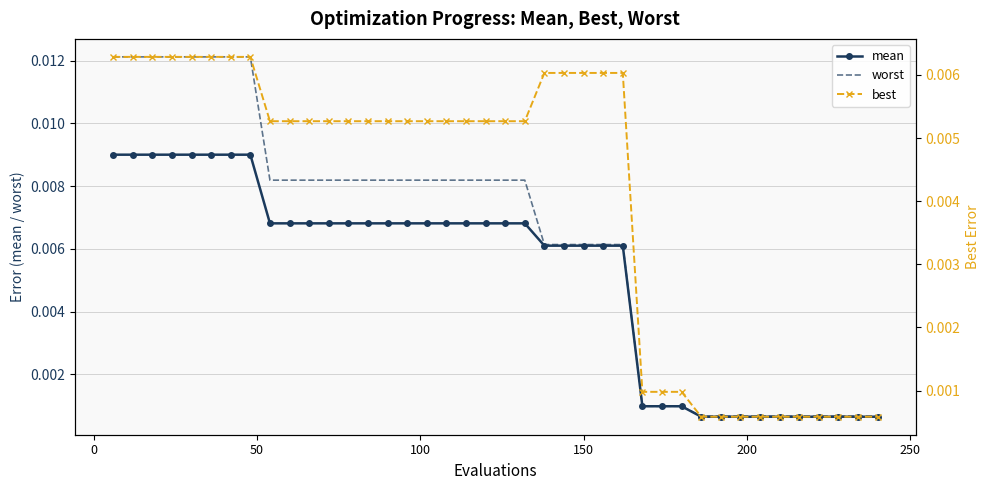

True or false: best and mean cross at least once.

False